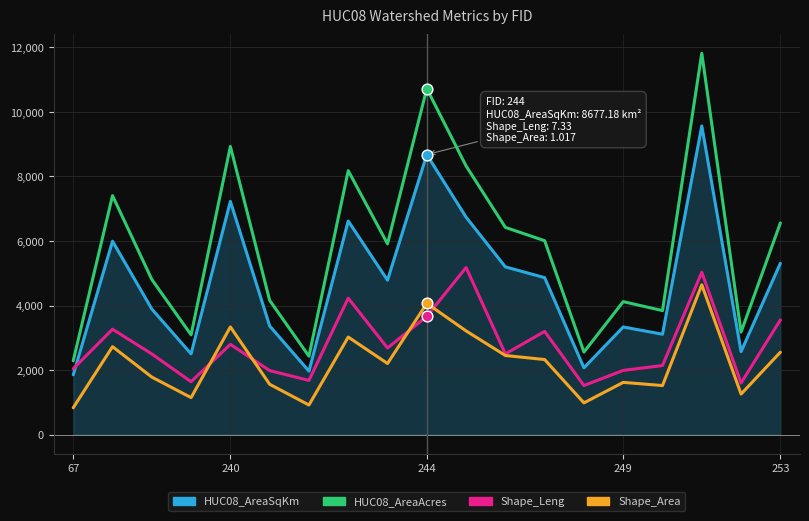

What are all the series names shown in the legend?

HUC08_AreaSqKm, HUC08_AreaAcres, Shape_Leng, Shape_Area